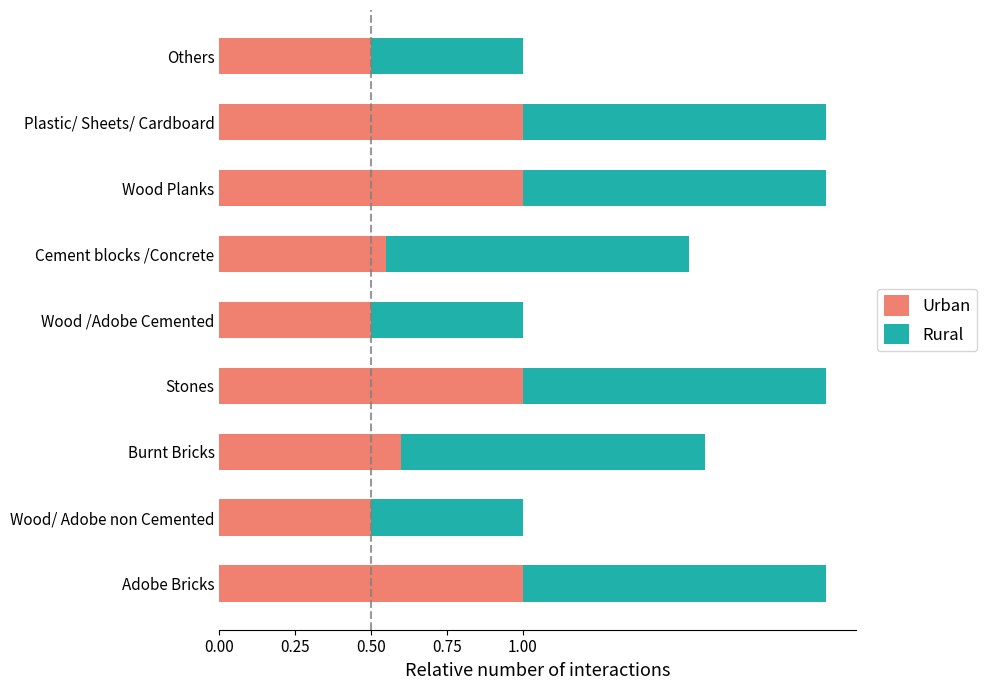

What is the lowest value of the Urban series?

0.5